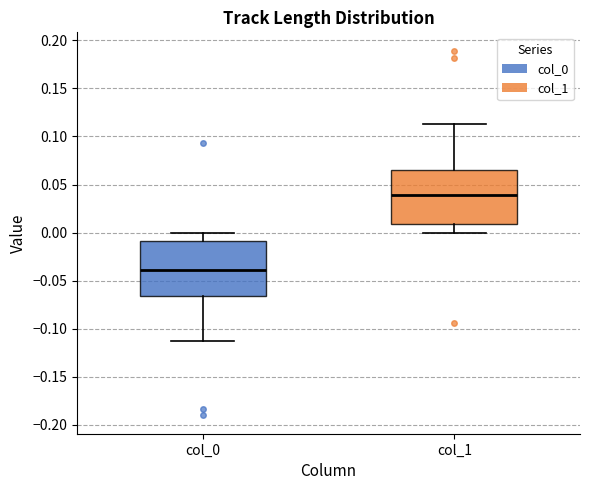

Which box's median line is the highest?

col_1